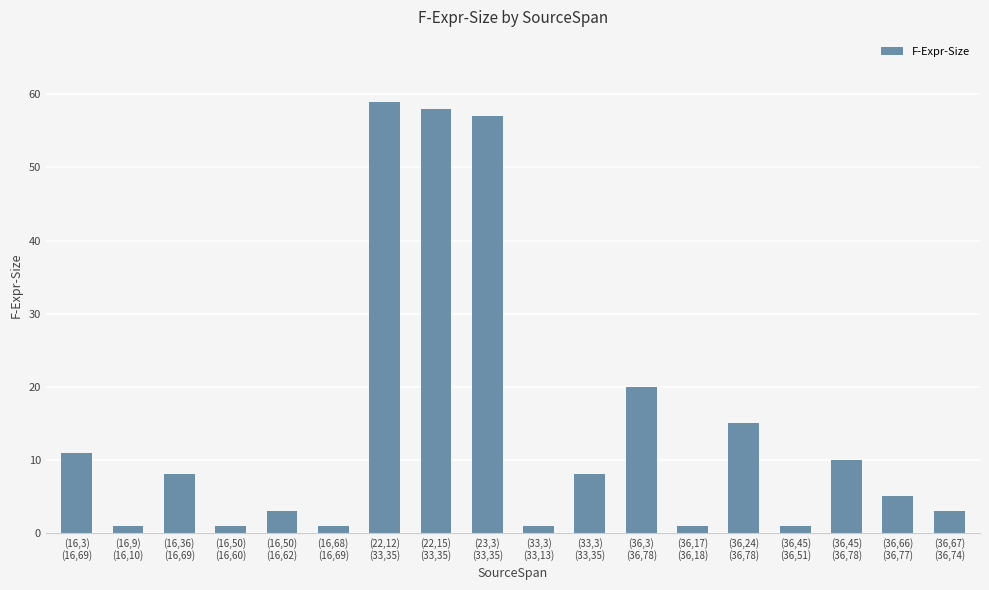

What is the change in value from (16,36)
(16,69) to (16,68)
(16,69)?

-7